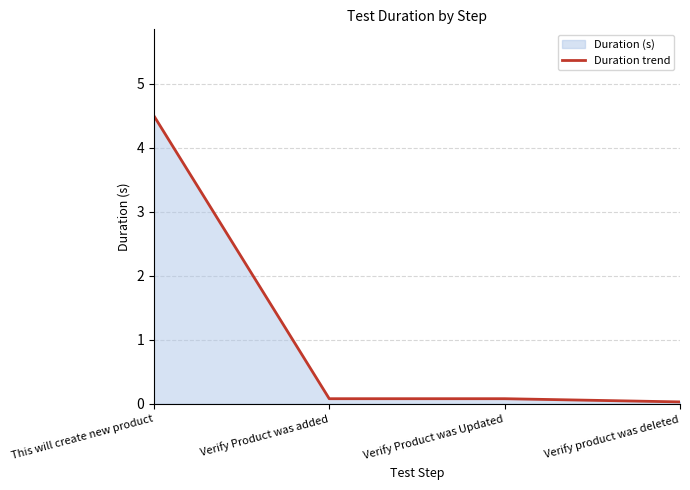

Is it true that the value at This will create new product is 8.0?

False